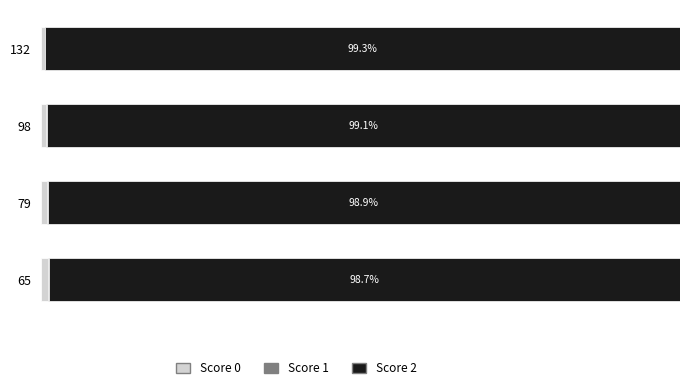

How many bars are there in total?

12